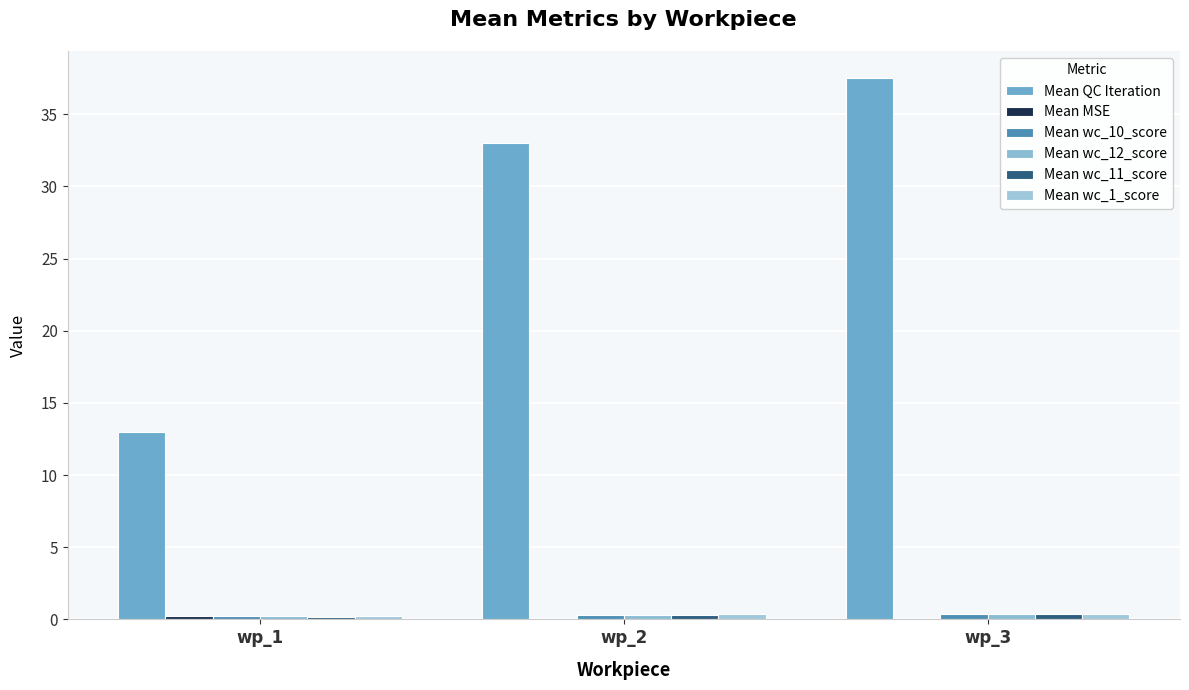

What is the lowest value of the Mean wc_12_score series?

0.2